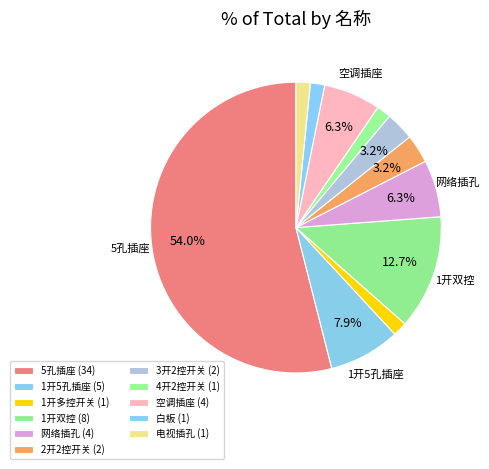

What percentage is the 白板 slice, to the nearest percent?

2%